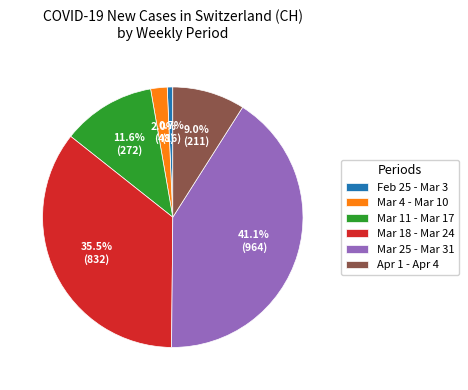

Is there any slice that represents more than half of the pie?

No